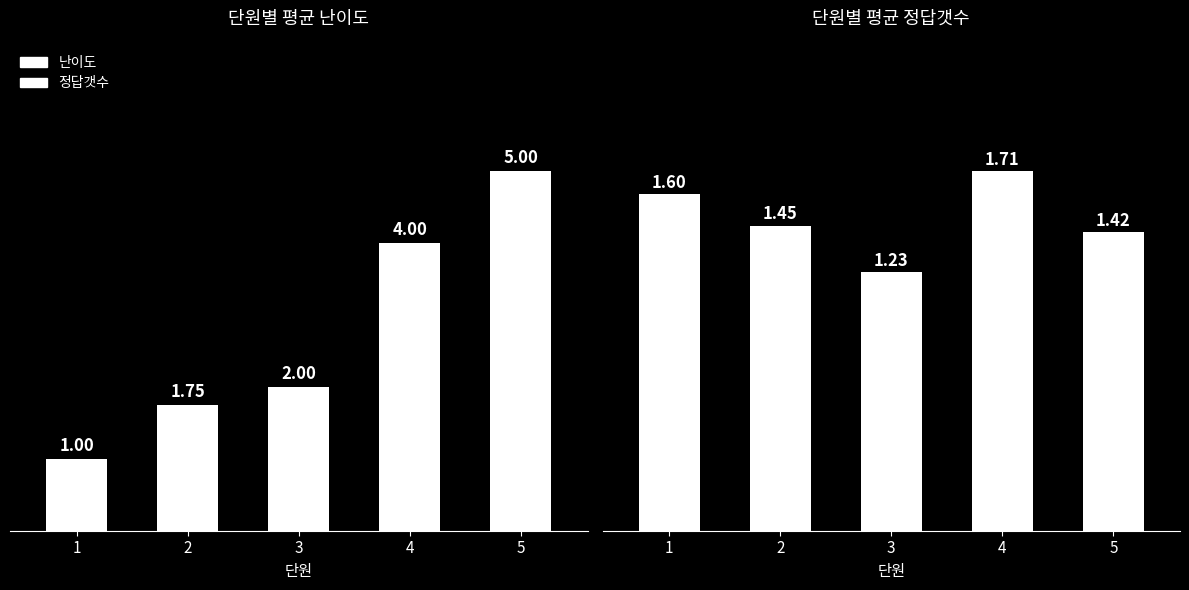

How many bars are there in each group?

2